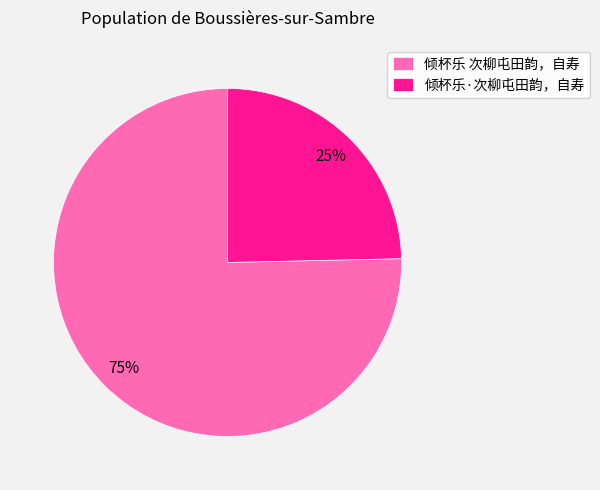

Does 倾杯乐·次柳屯田韵，自寿 account for over 50% of the chart?

No